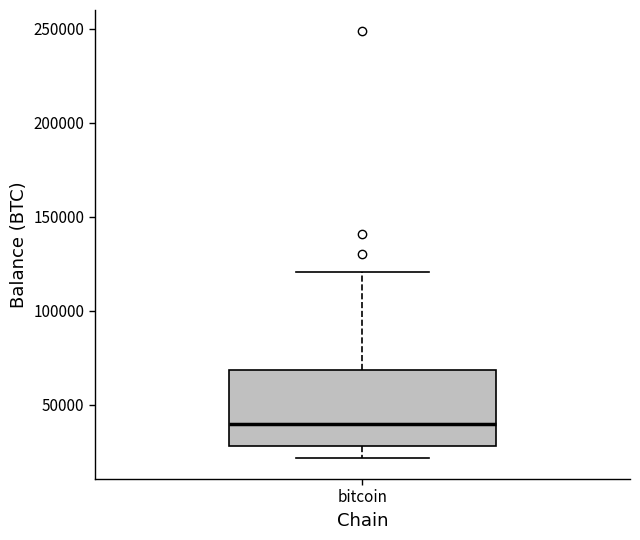

Where does the upper whisker of the box for bitcoin end on the y-axis? The values are not printed on the chart, so give them approximately, as read against the axis.

120000